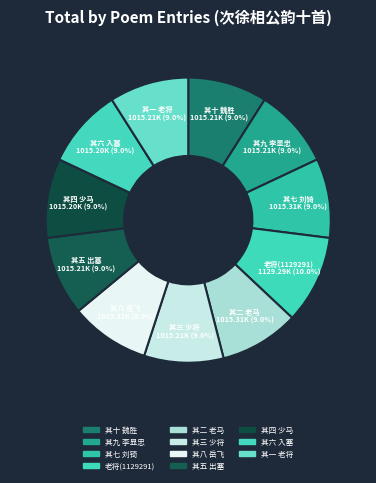

How many slices are in this pie chart?

11